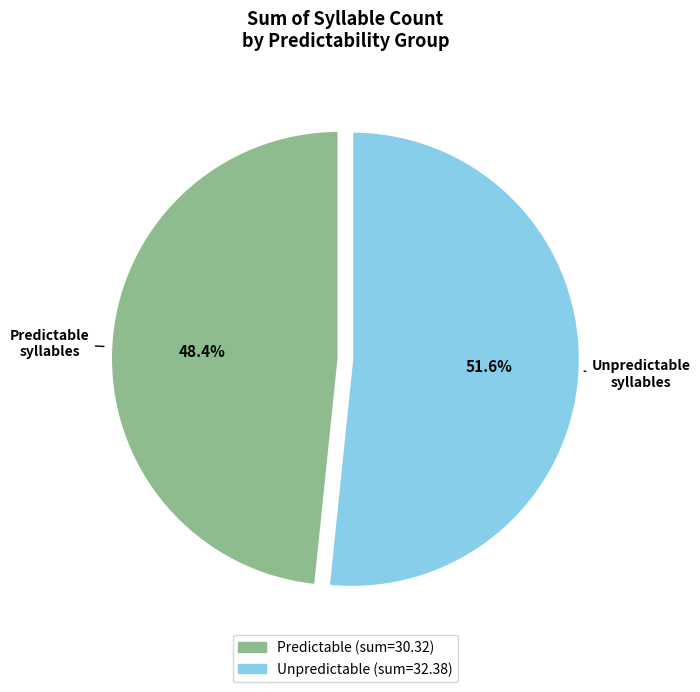

Is there a majority slice in this chart?

Yes